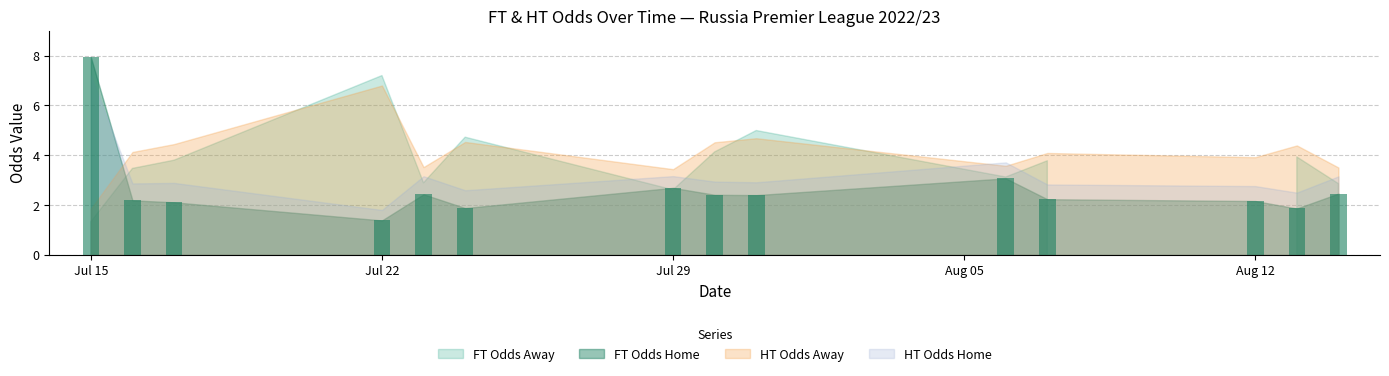

What is the difference between the maximum and minimum values?

6.6